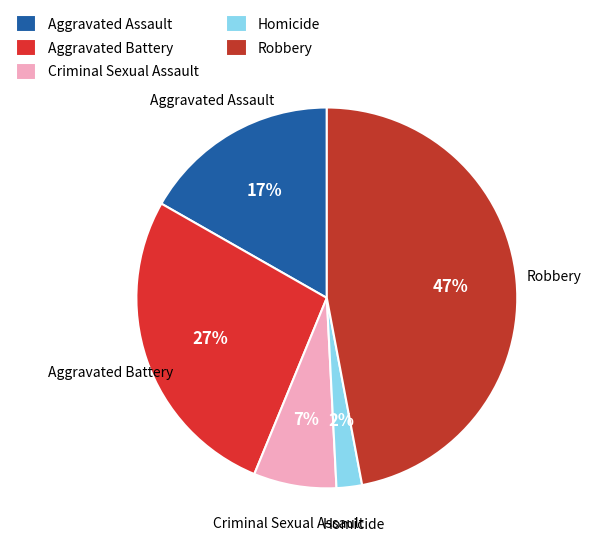

Combined, do Homicide and Criminal Sexual Assault account for over 50%?

No